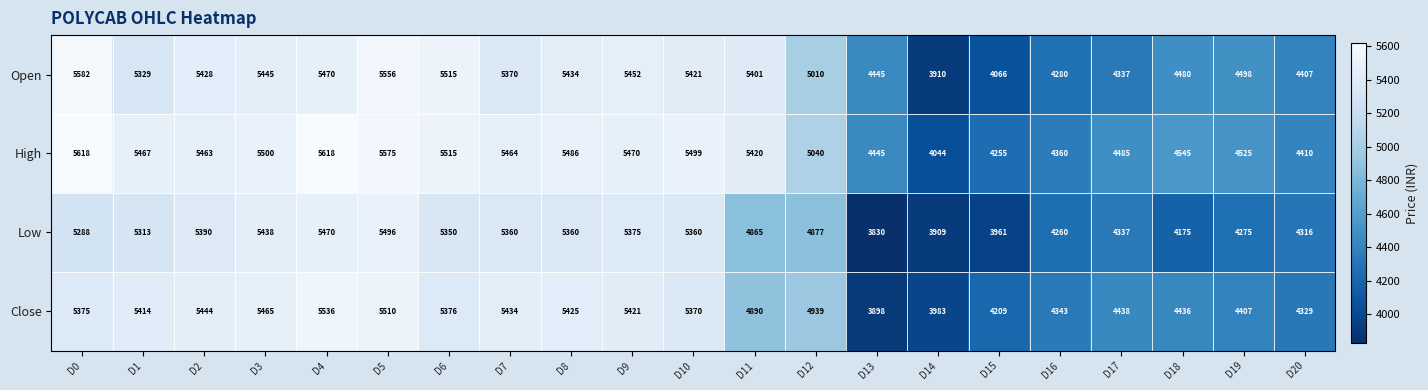

At which category is the sum across all series the highest?

D5